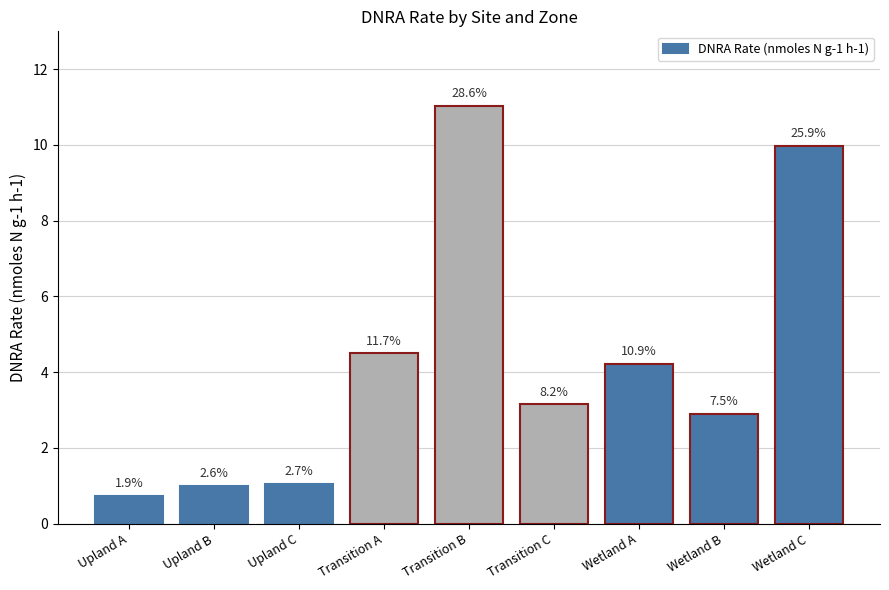

What is the label of the 7th bar from the left?

Wetland A